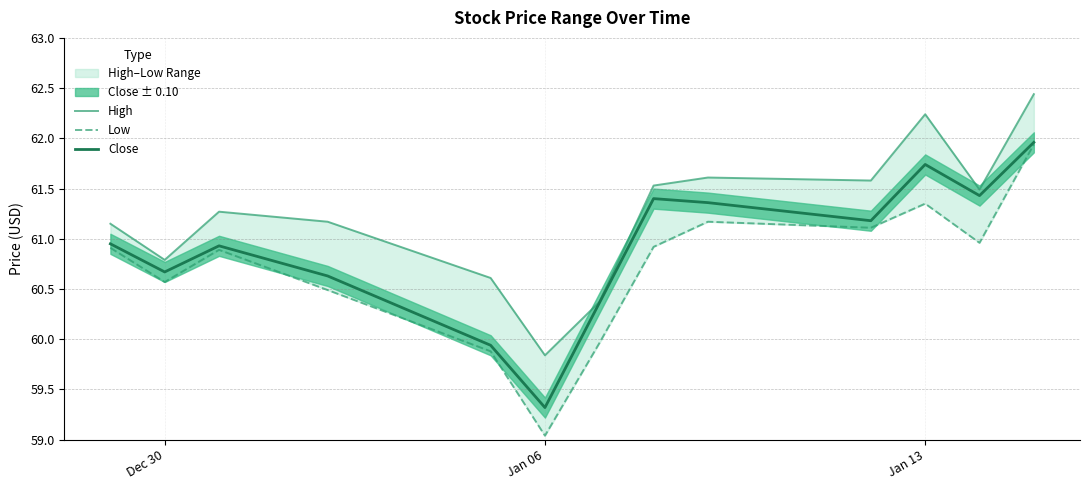

Which category has the lowest value in the Close series?

Jan 06